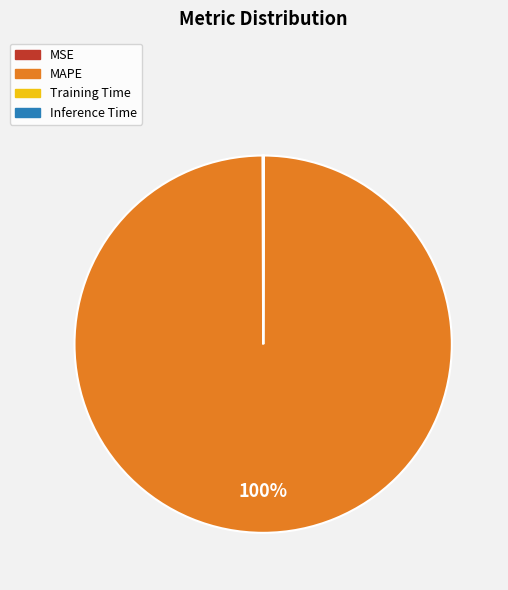

What is the largest slice in the pie chart?

MAPE